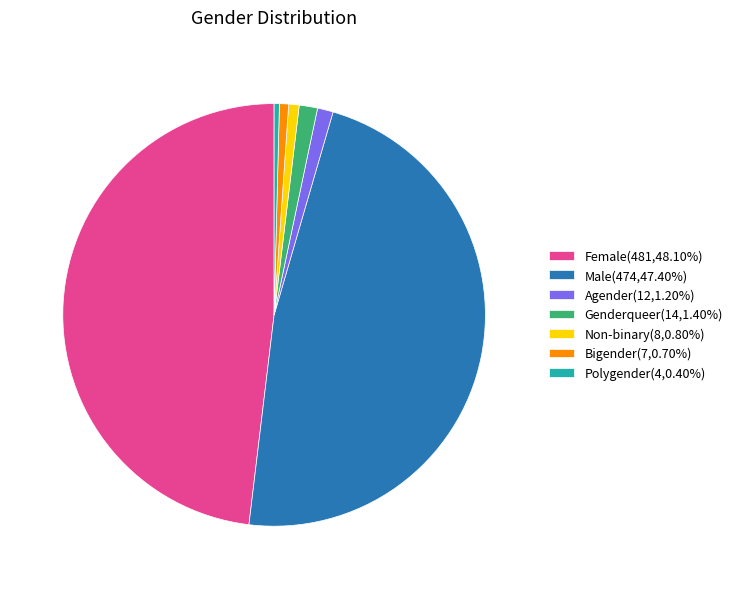

Does any single category account for the majority?

No